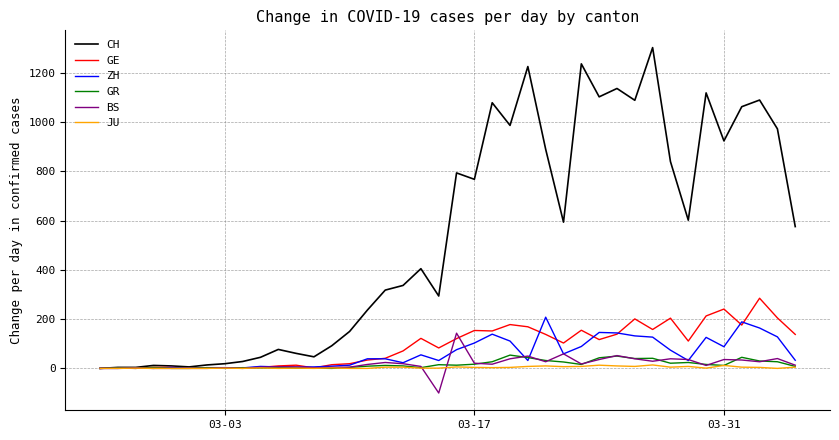

What is the difference between the second highest and minimum values in the JU series?

13